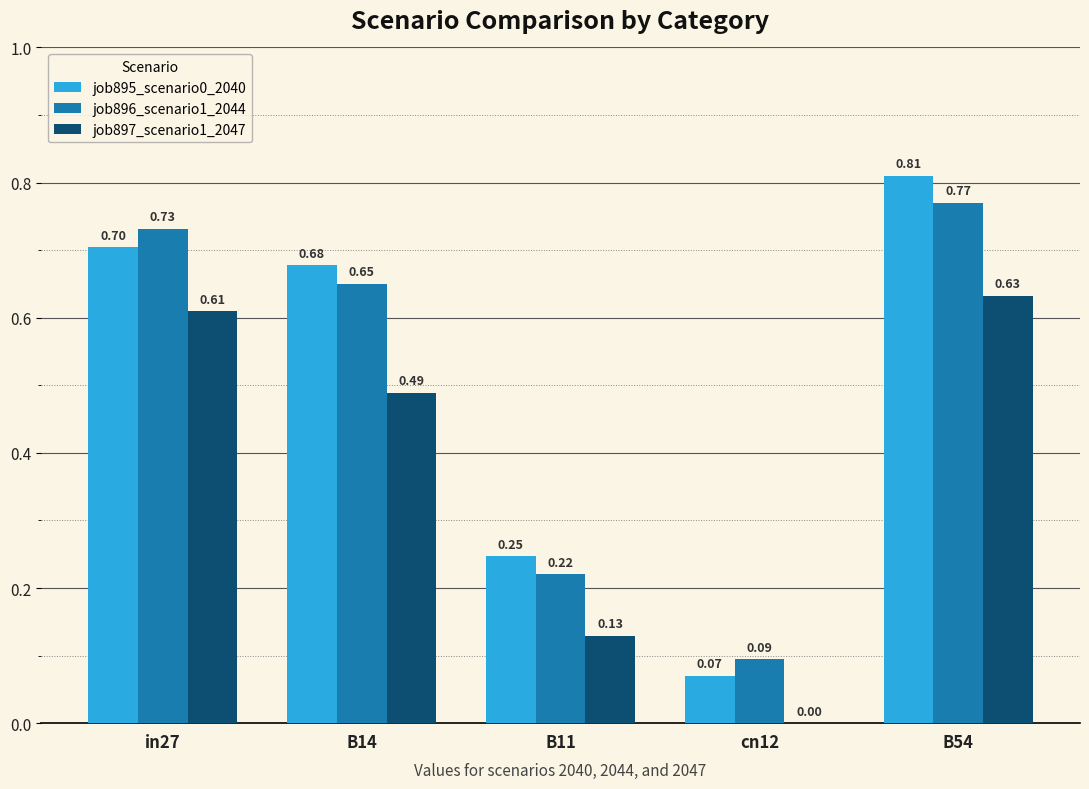

What is the sum of the job897_scenario1_2047 values at in27 and B54?

1.2